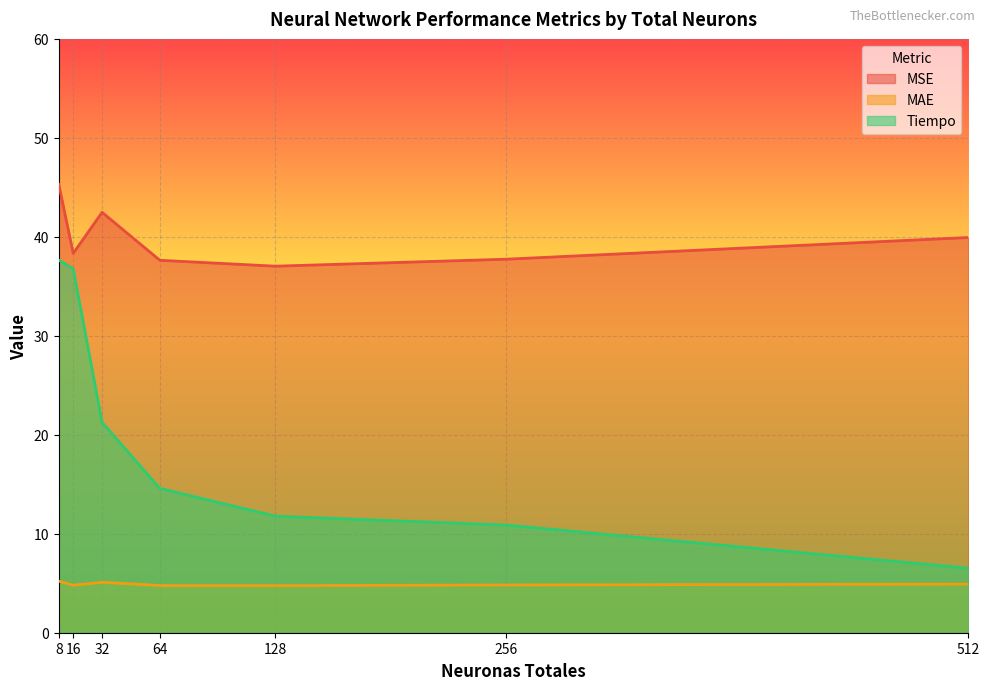

What is the greatest value displayed?

45.3